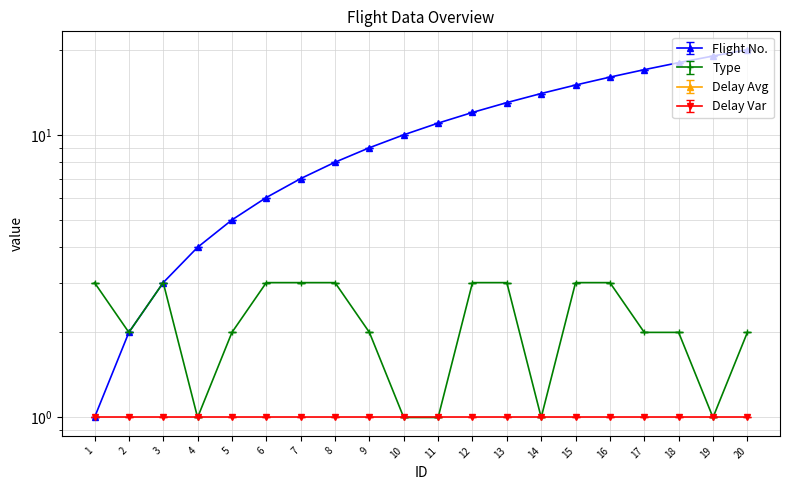

How many lines are shown in the chart?

2